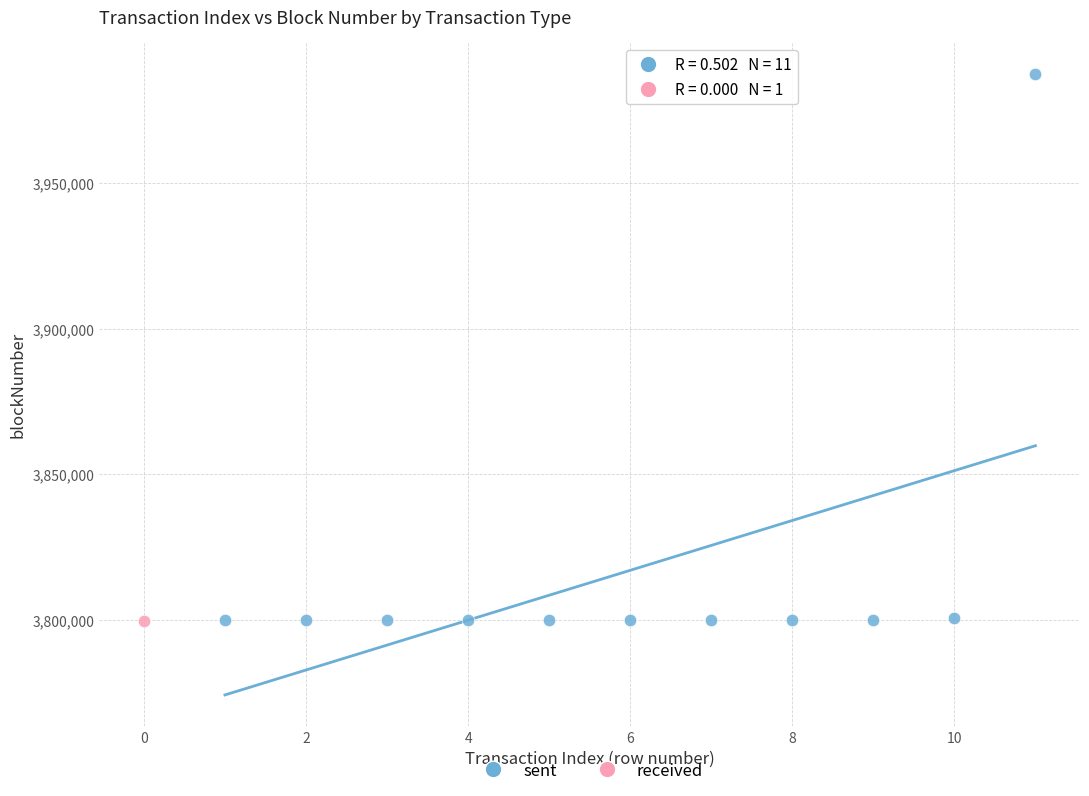

What are all the series names shown in the legend?

sent, received